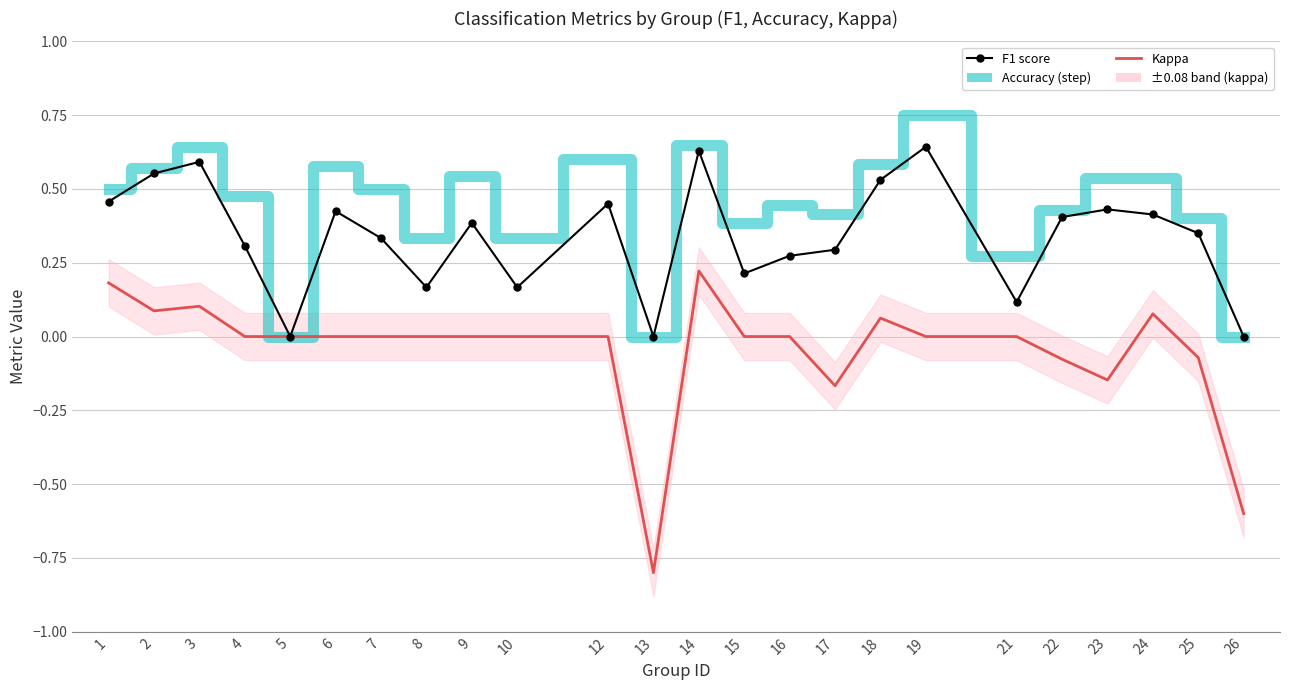

The kappa series shows 0.0 at 21. True or false?

True